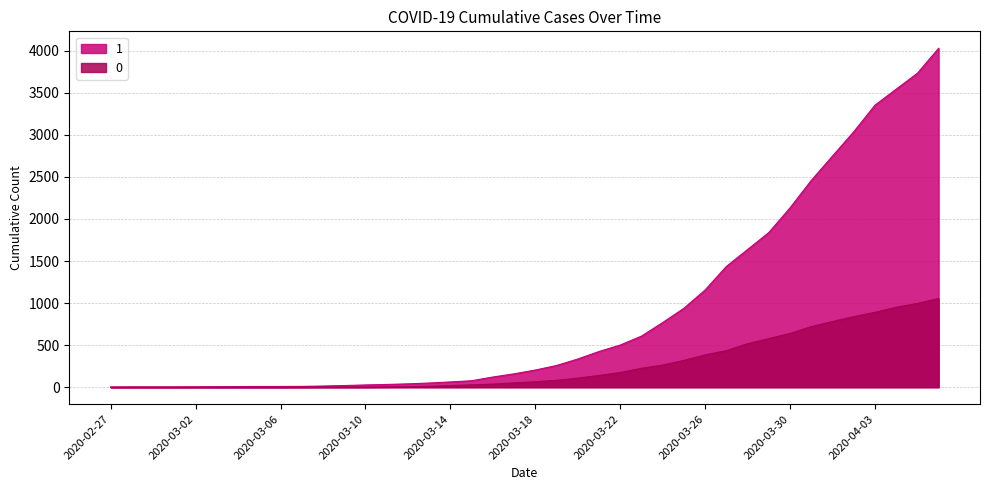

True or false: 1 has more than 1 interior local peaks.

False